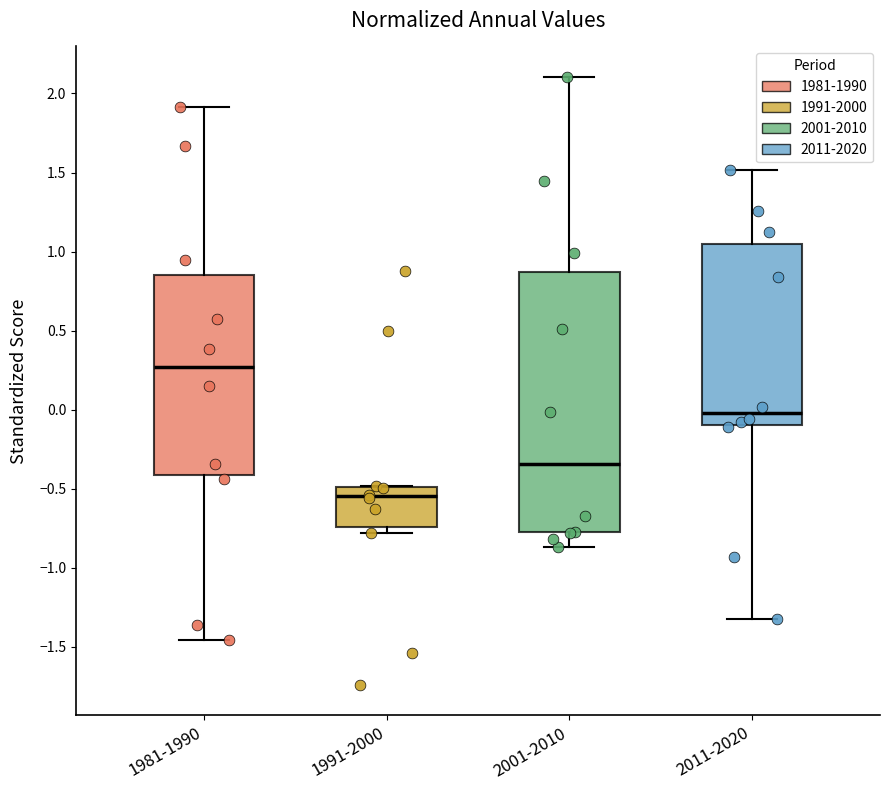

Where does the median line of the box for 1991-2000 sit on the y-axis? The values are not printed on the chart, so give them approximately, as read against the axis.

-0.55